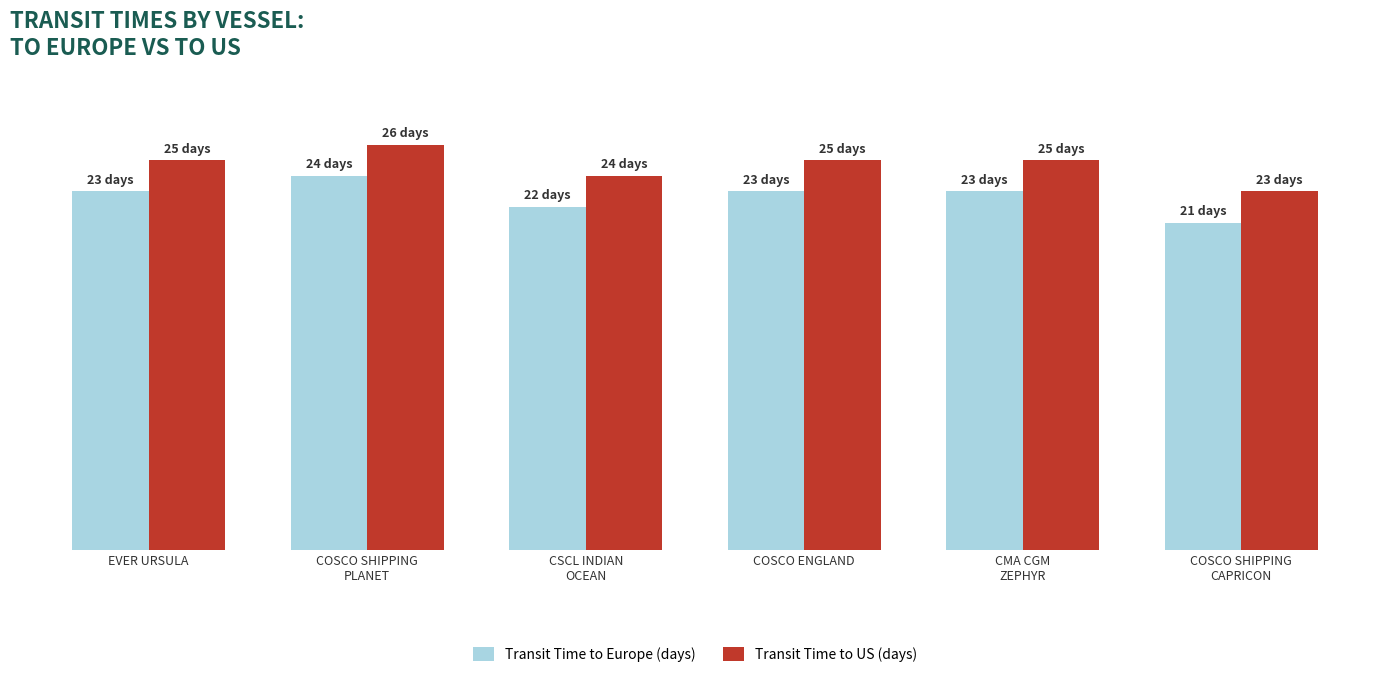

Are the bars grouped side by side (vs. stacked)?

Yes